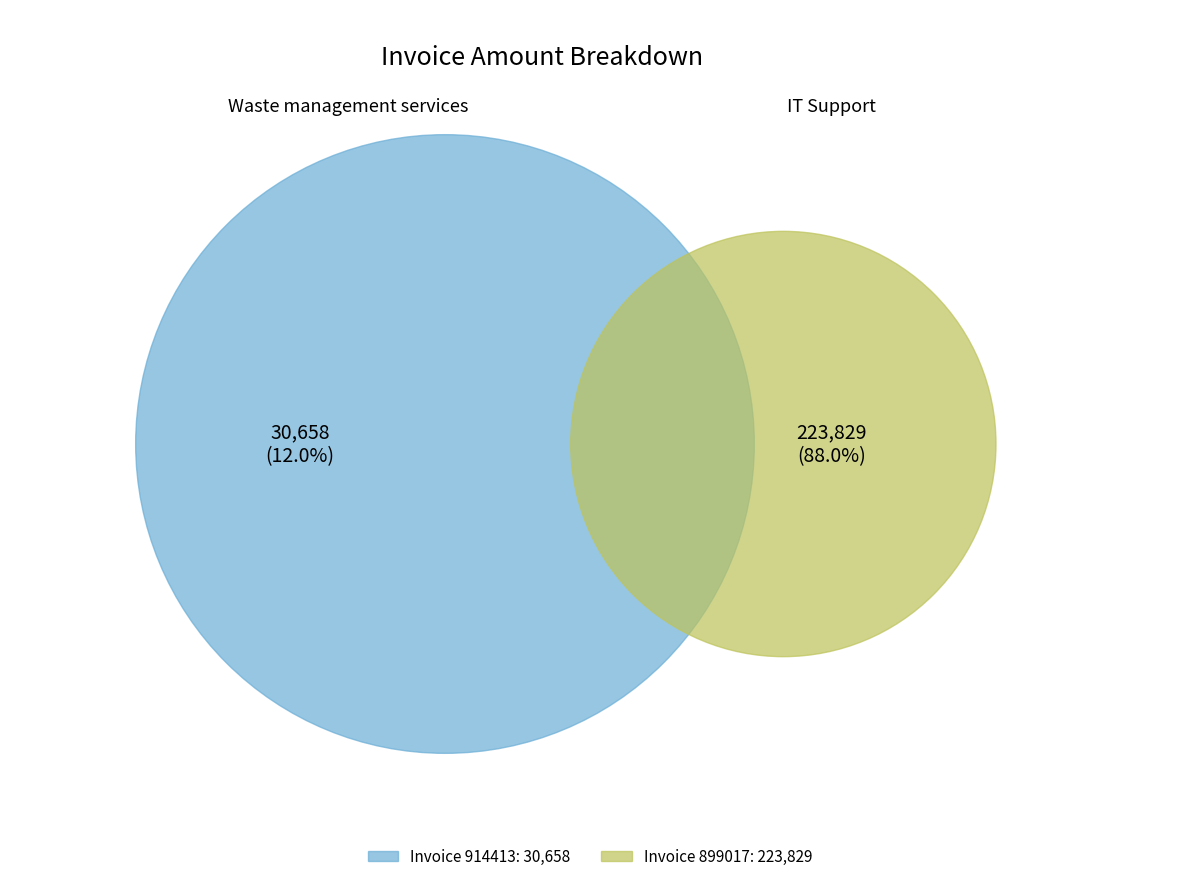

Combined, do 899017 and 914413 account for over 50%?

Yes